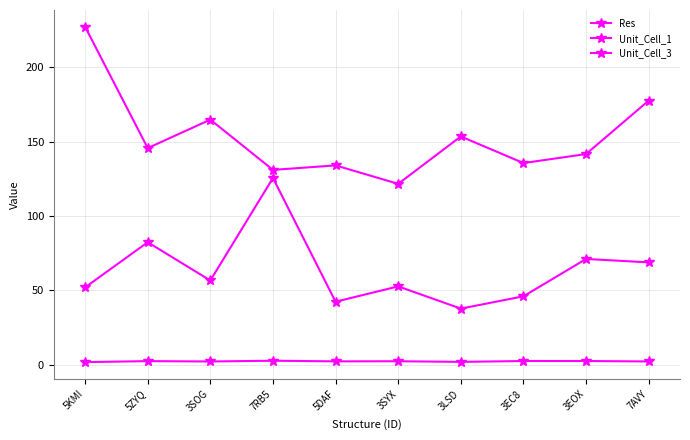

Count the number of categories in the chart.

10